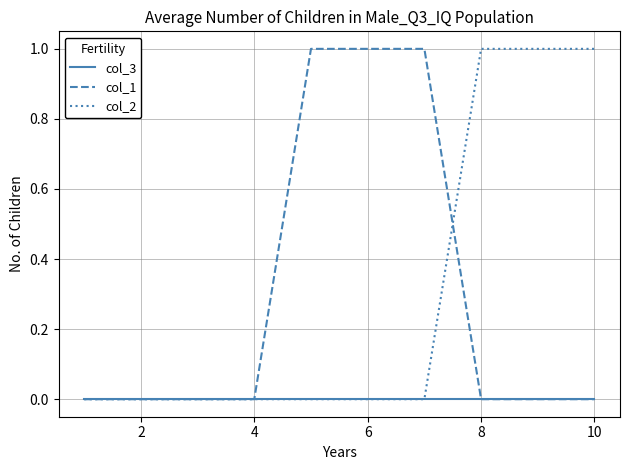

Is this an area chart (filled region under the line)?

No